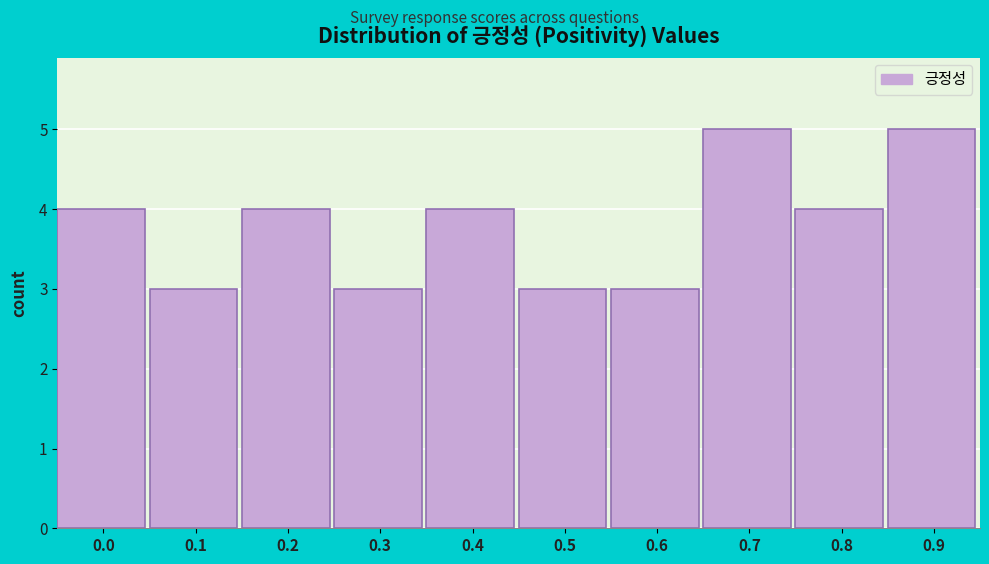

Reading right to left, what are all the values shown in this chart?

0.9=5	0.8=4	0.7=5	0.6=3	0.5=3	0.4=4	0.3=3	0.2=4	0.1=3	0.0=4